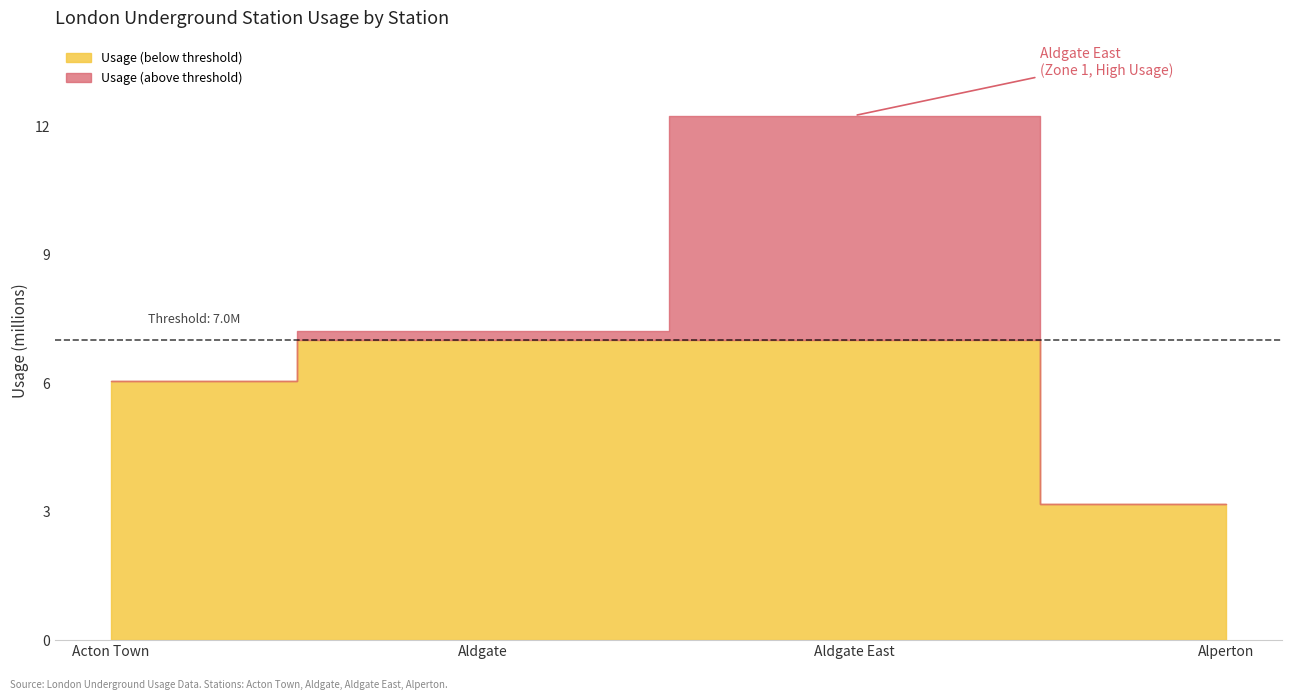

How many values are below 7?

2